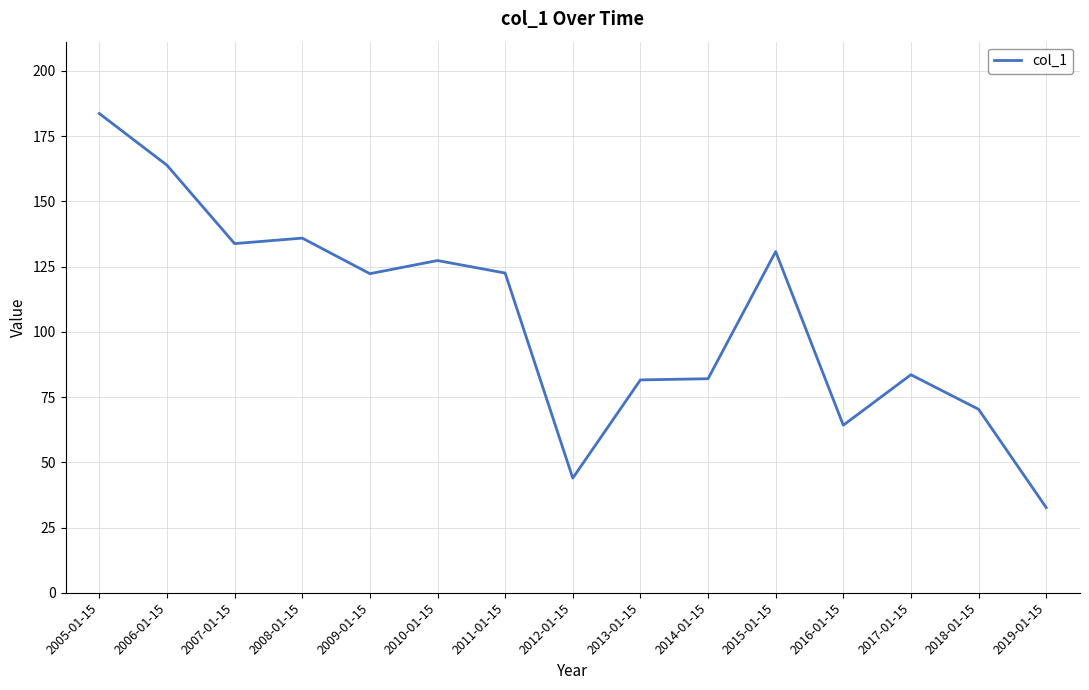

What position from the right is 2014-01-15?

6